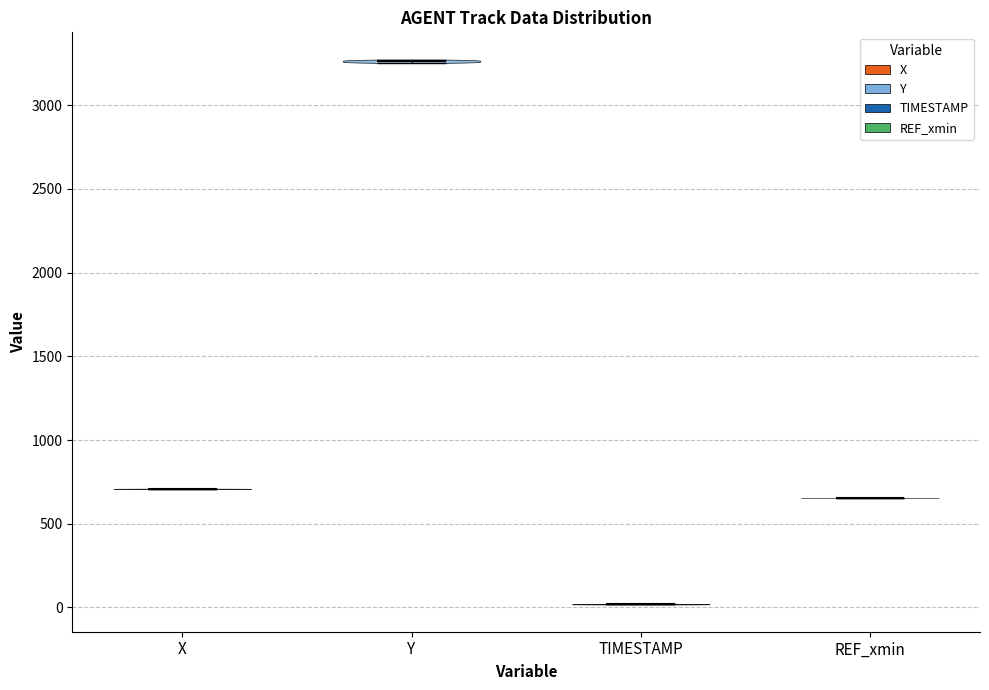

Which violin has the highest median line?

Y